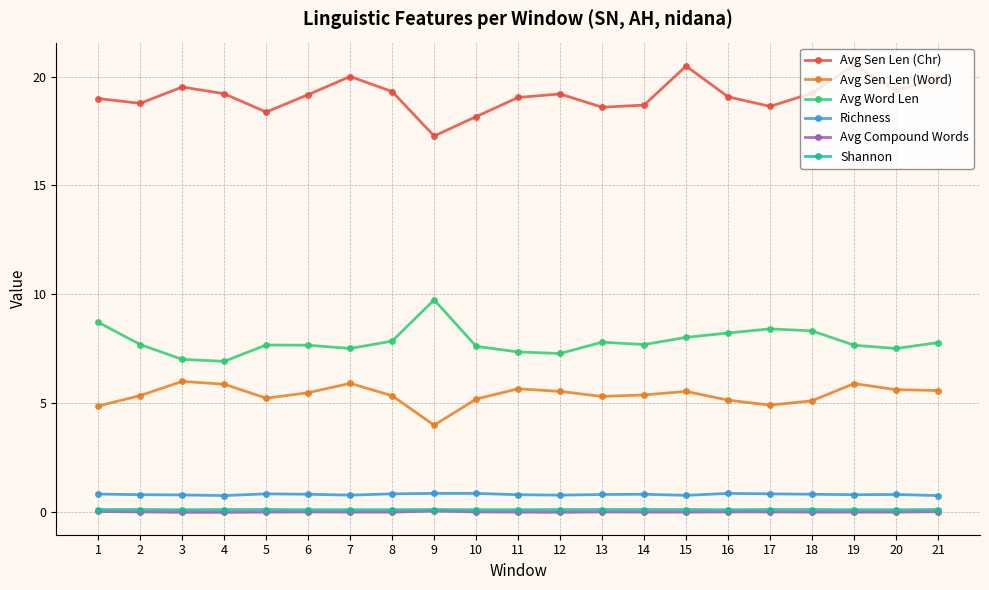

Where does the Avg Sen Len (Word) series first go above 5?

2